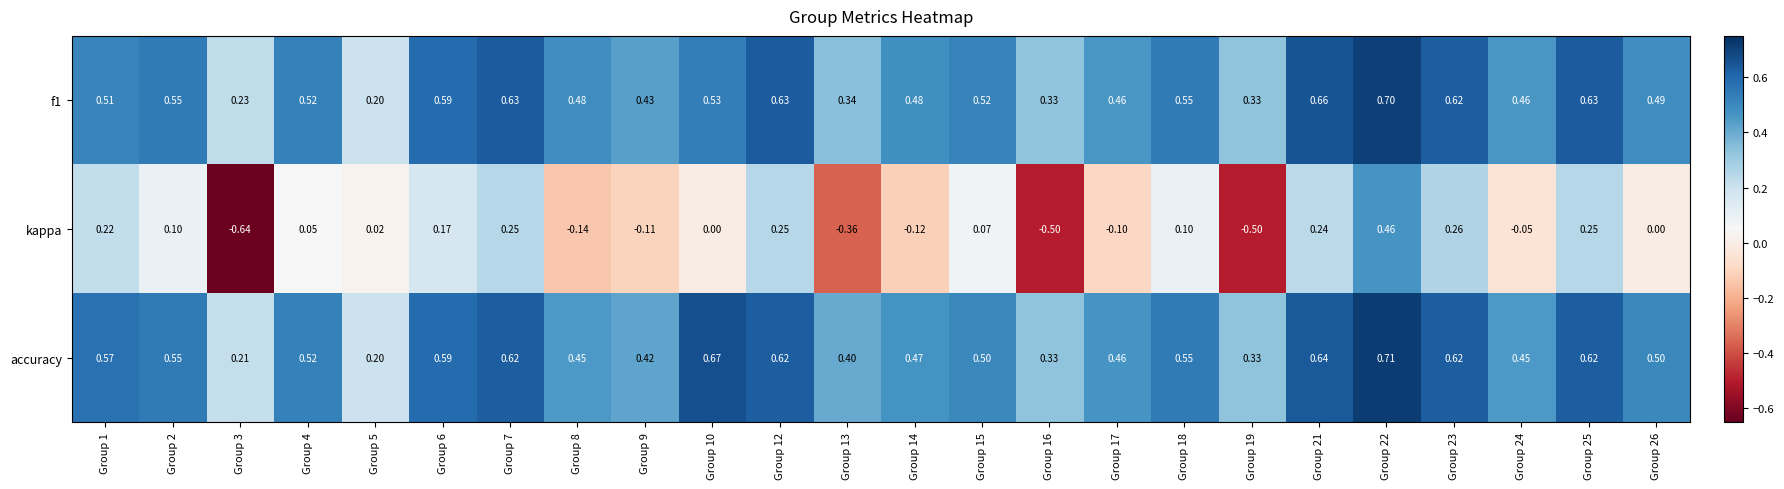

Which series has the widest spread of values?

kappa